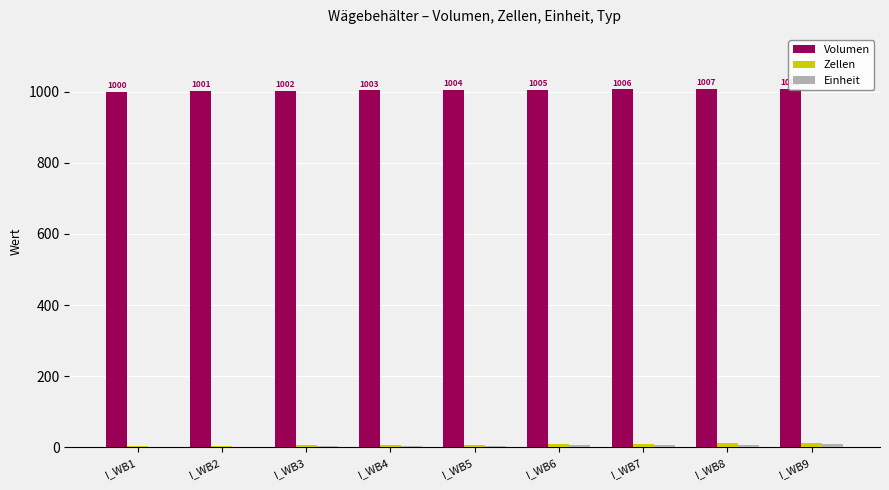

What is the greatest value displayed?

1008